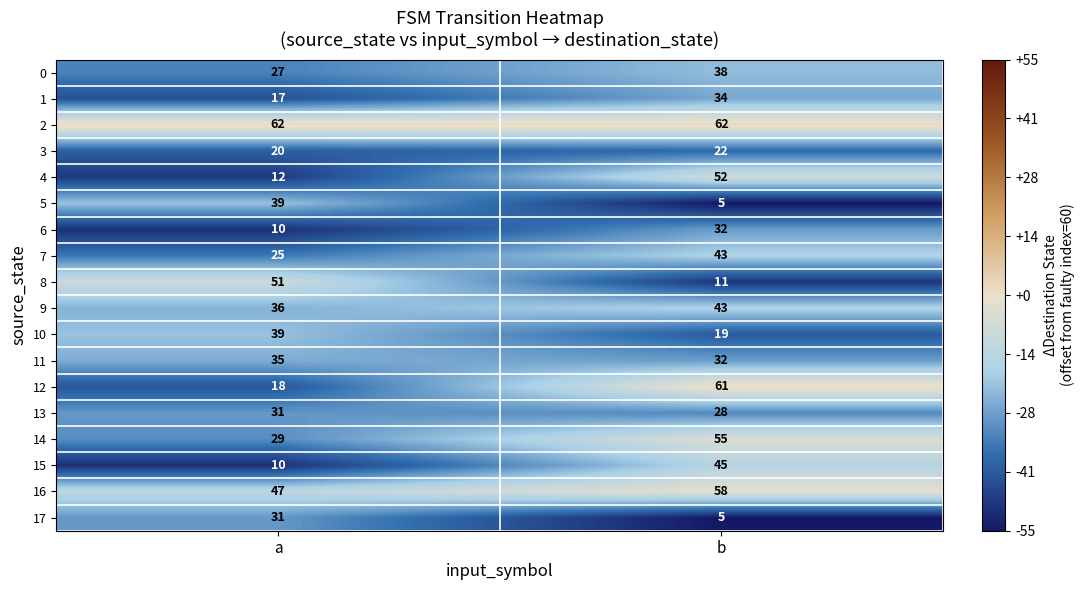

What is the average value of the 13 series?

30